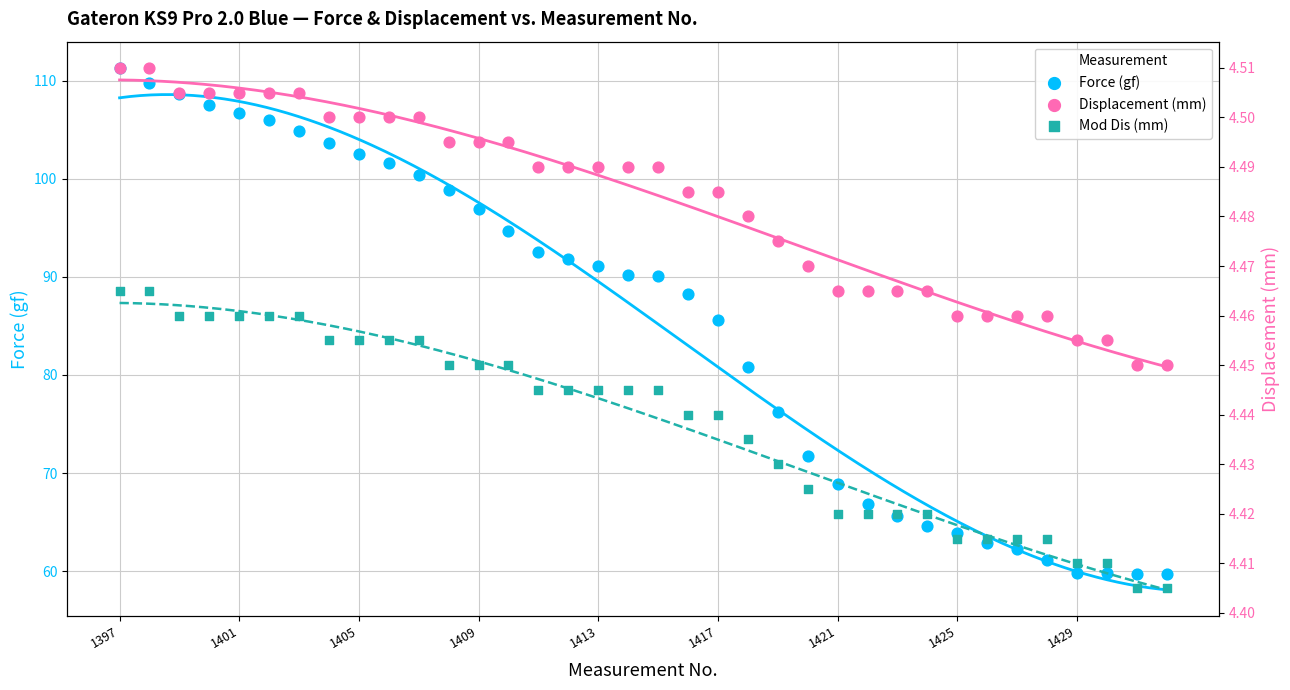

Which series reaches the maximum Y coordinate?

Force (gf)